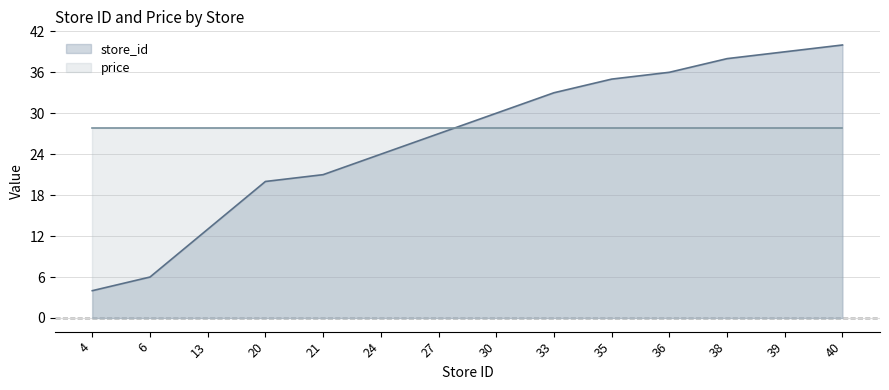

What is the ratio of the value at 13 to the value at 35?

0.4